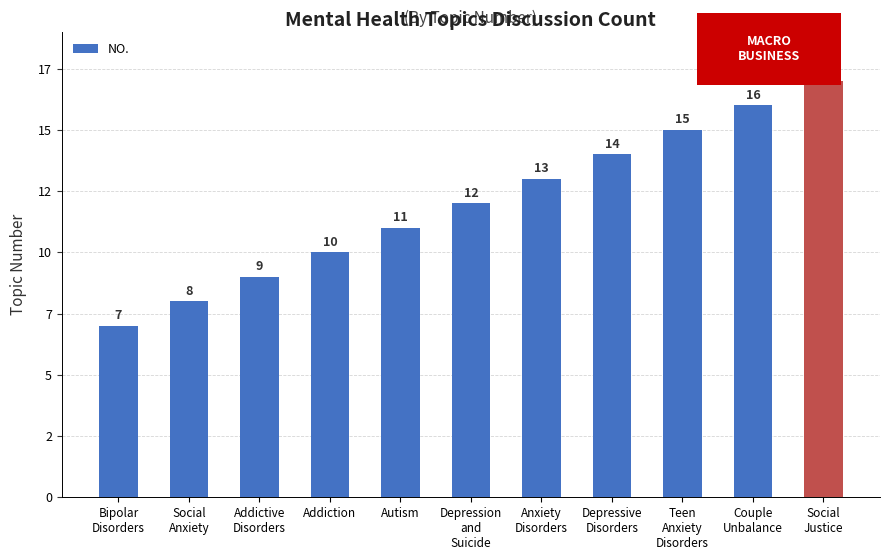

What position from the right is Addictive
Disorders?

9